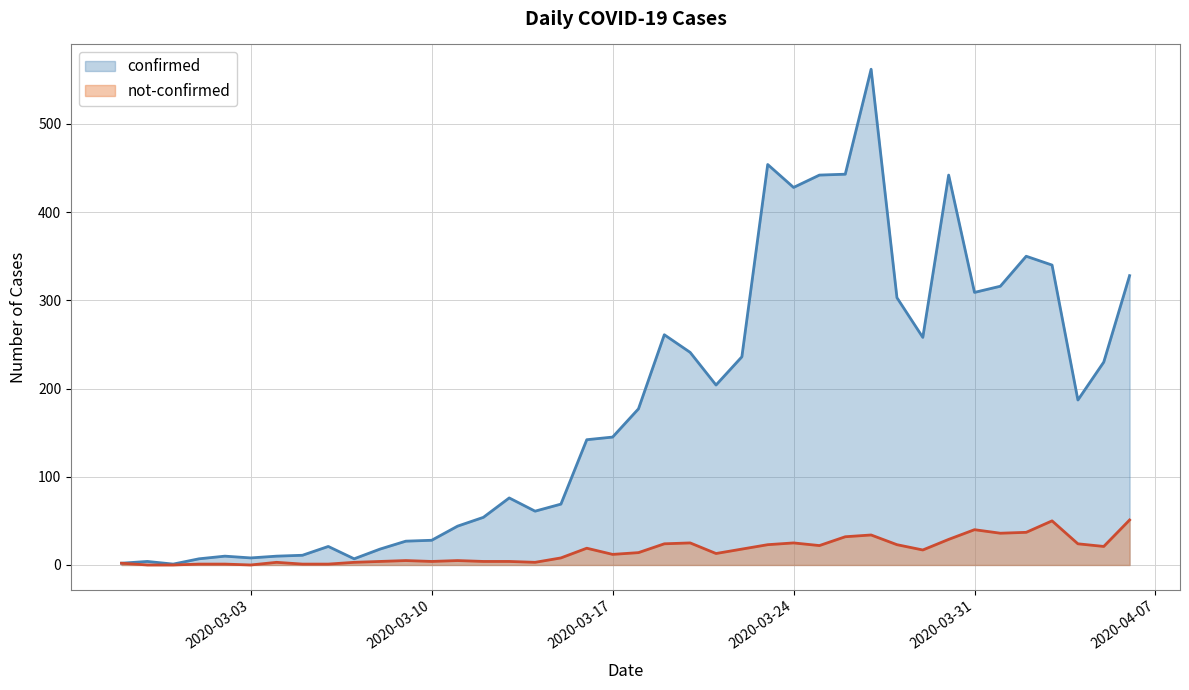

True or false: confirmed and not-confirmed intersect in this chart.

False